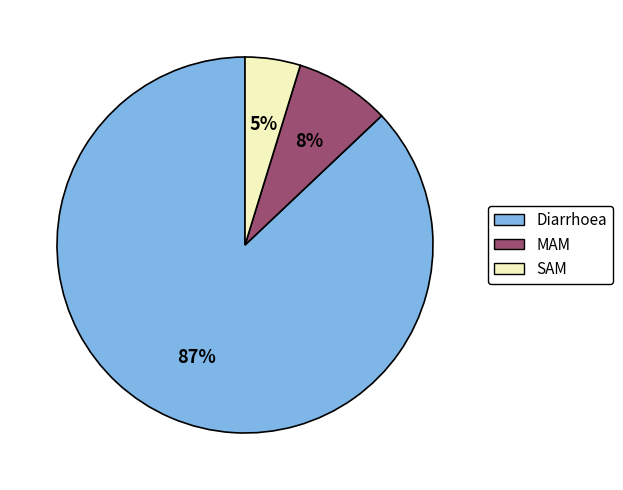

Approximately how many times larger is the value at SAM compared to Diarrhoea?

0.1